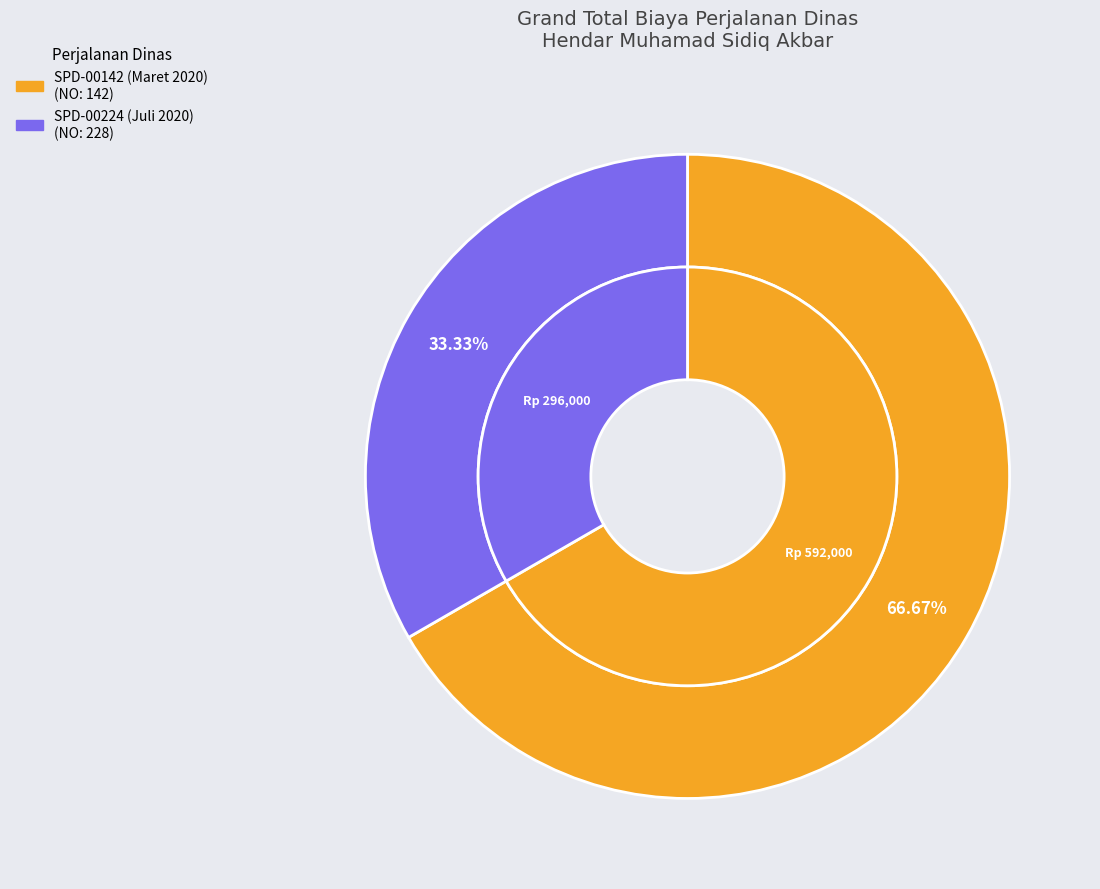

Which category has the smallest portion of the pie?

SPD-00224 (Juli 2020)